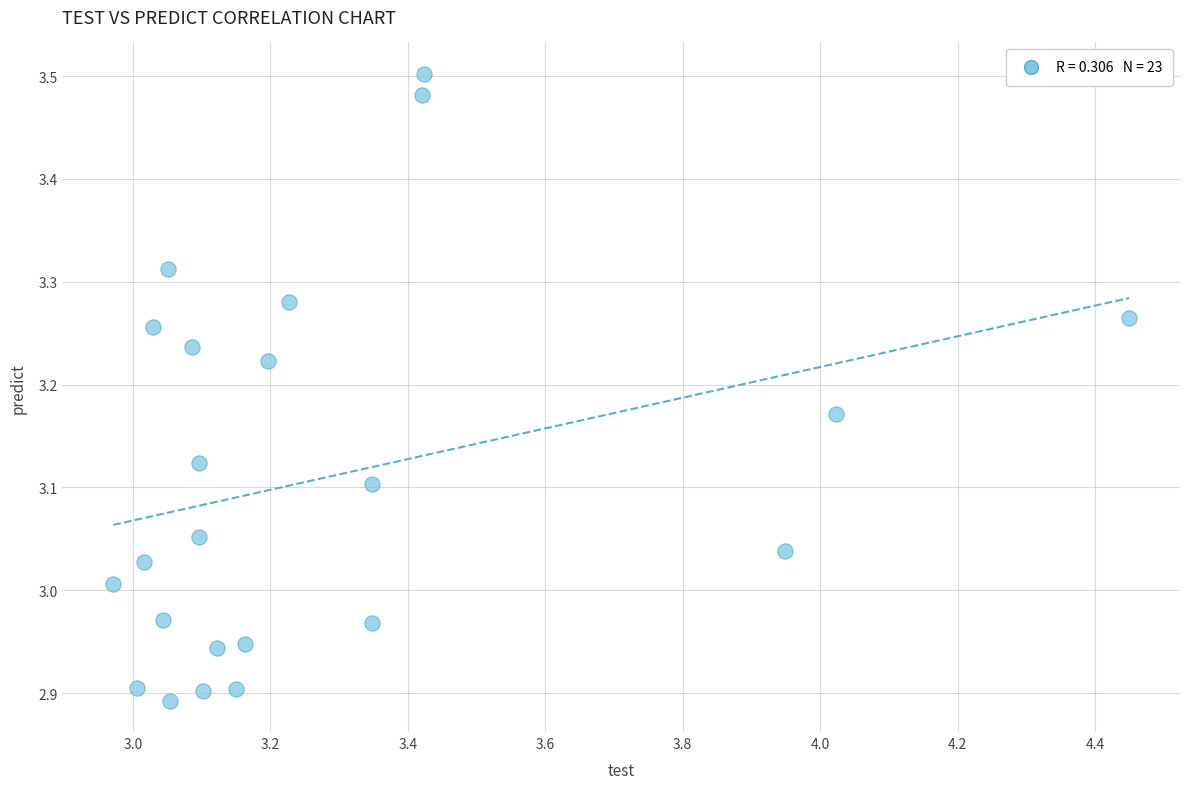

What is the range of X values (max minus min)?

1.5